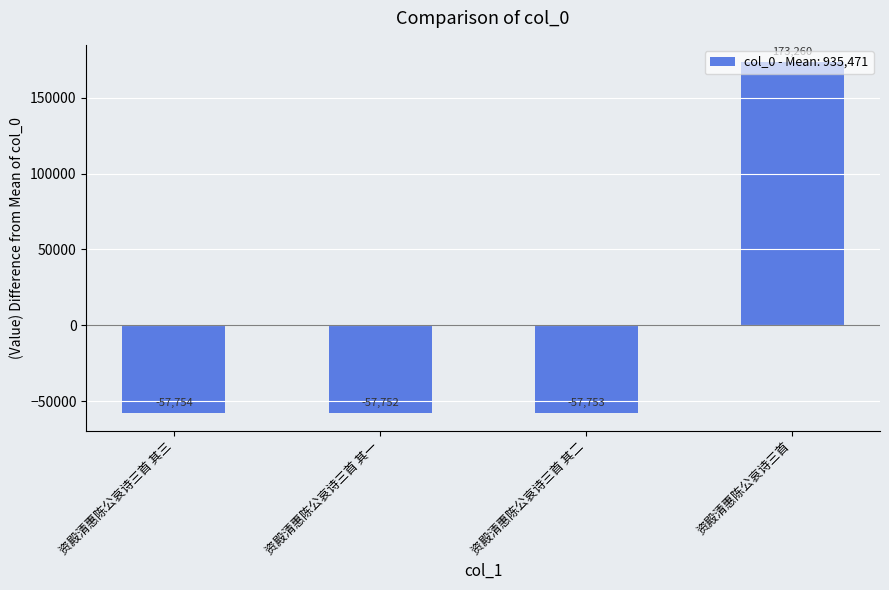

What is the smallest value displayed?

-57754.2